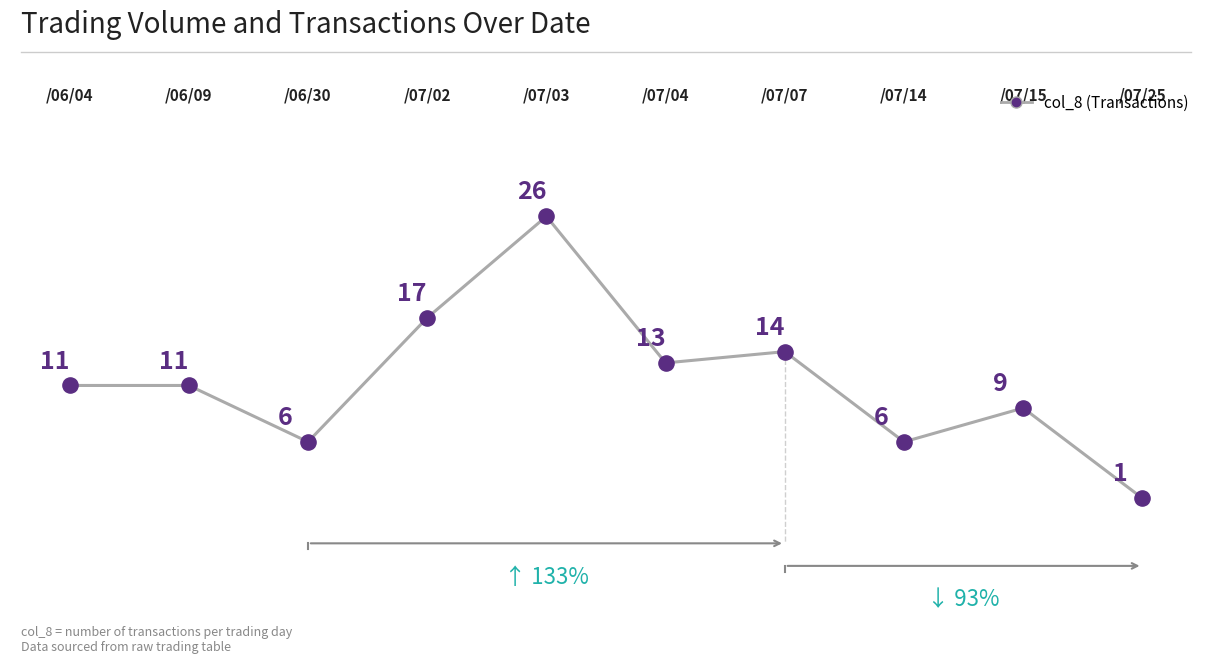

What is the difference between the maximum and minimum values?

25